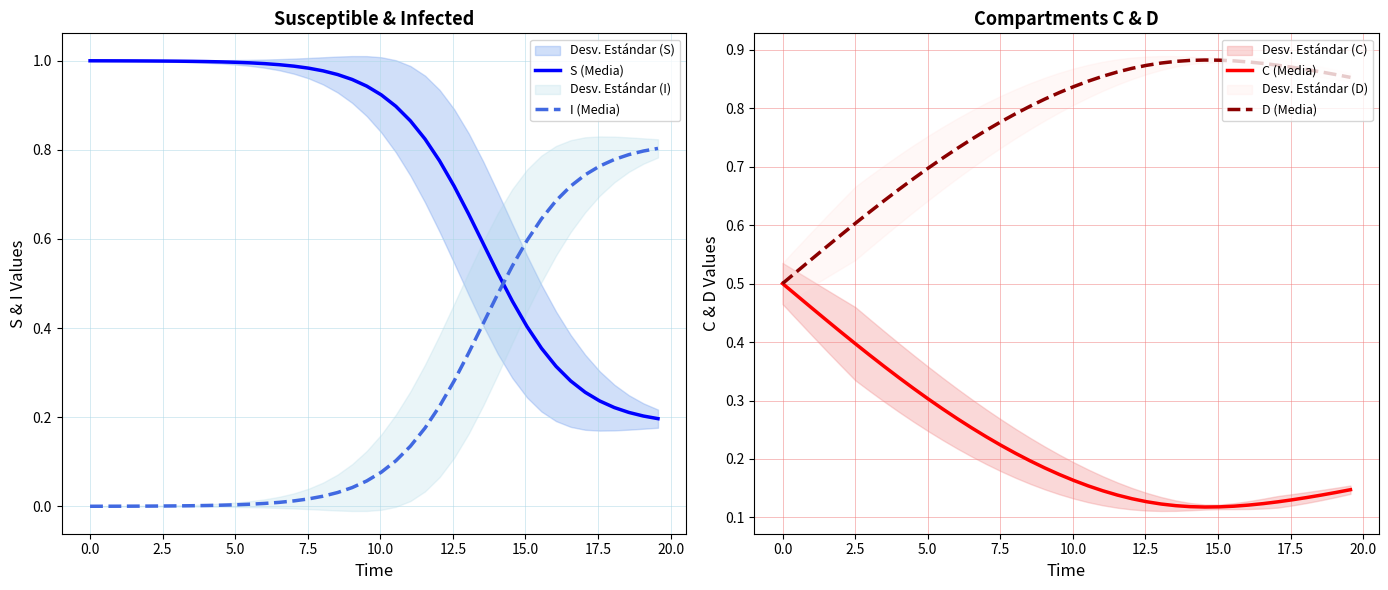

What is the lowest value of the S (Media) series?

0.2